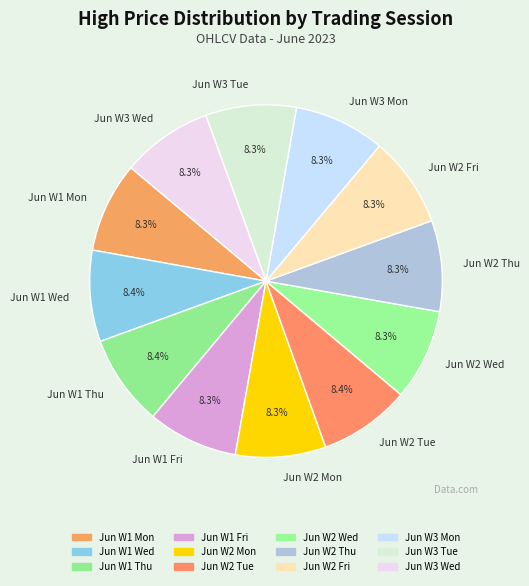

Is the sum of Jun W3 Mon and Jun W2 Mon greater than half?

No